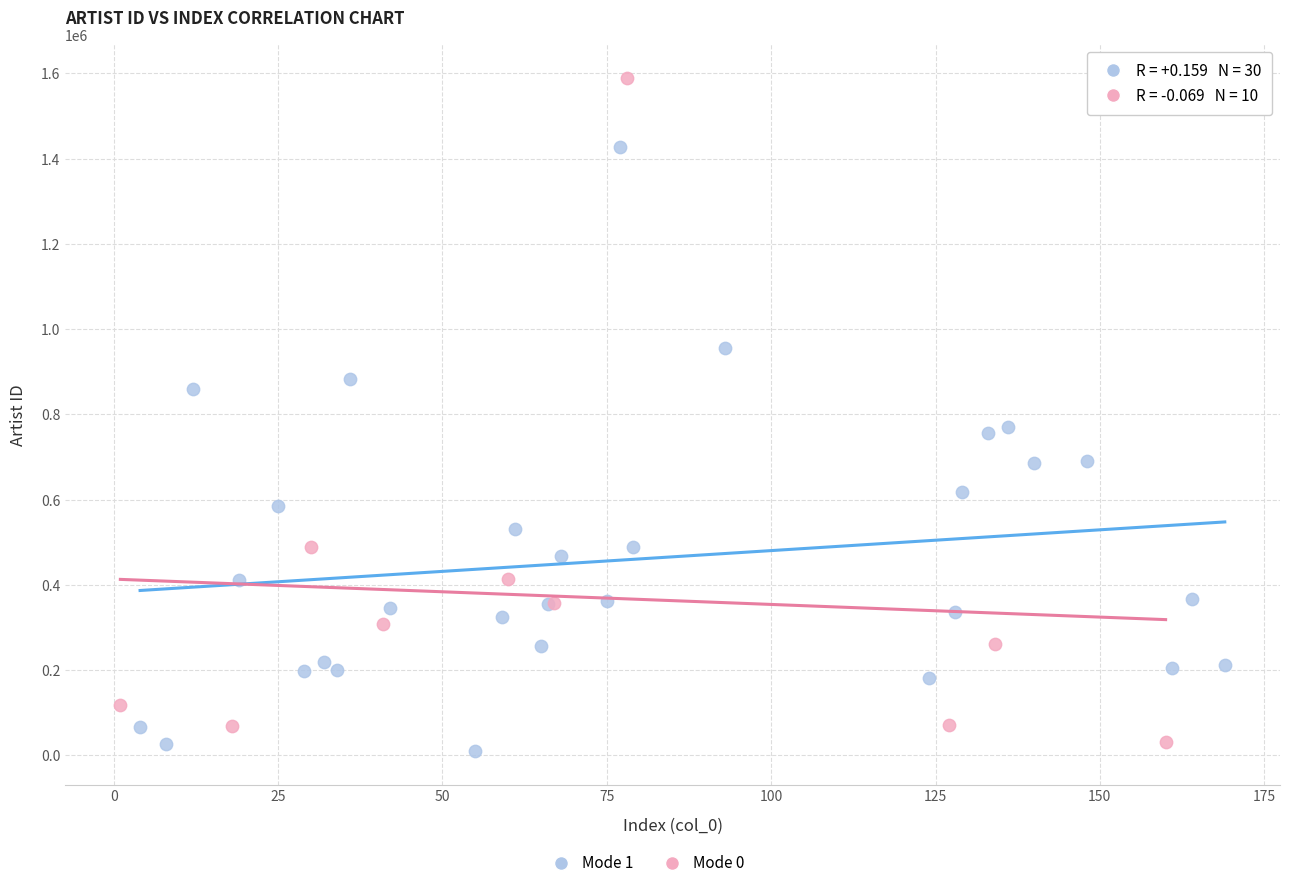

Which series has the widest spread of Y values?

Mode 0